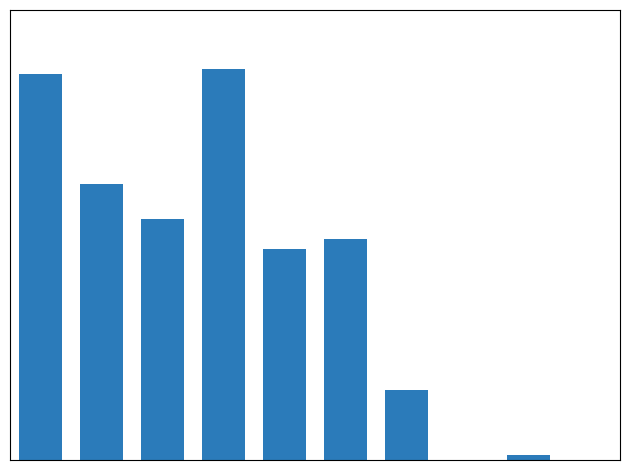

Reading left to right, what are all the values shown in this chart?

77	55	48	78	42	44	14	0	1	0